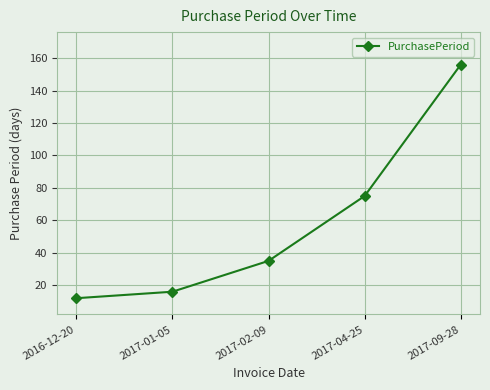

What is the sum of all values?

294